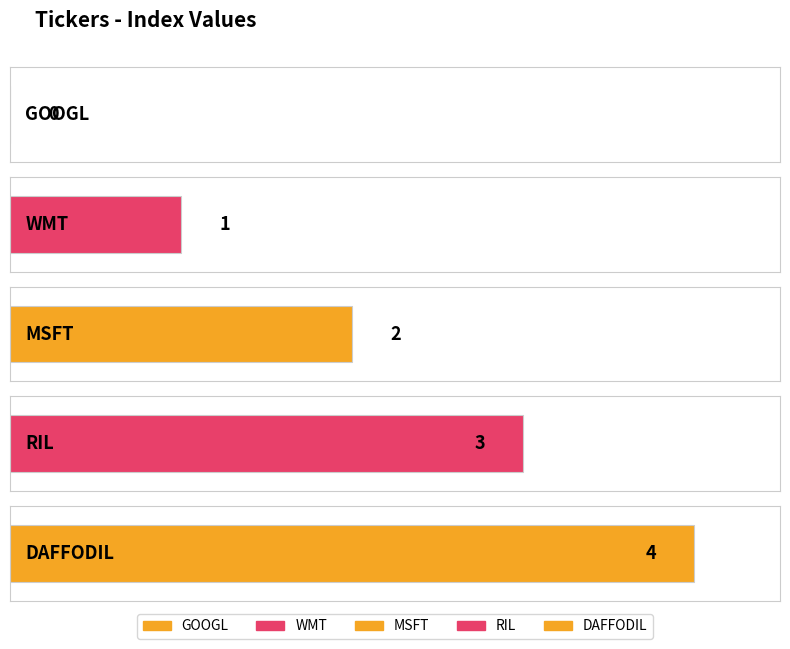

What is the difference between the values at GOOGL and WMT?

1